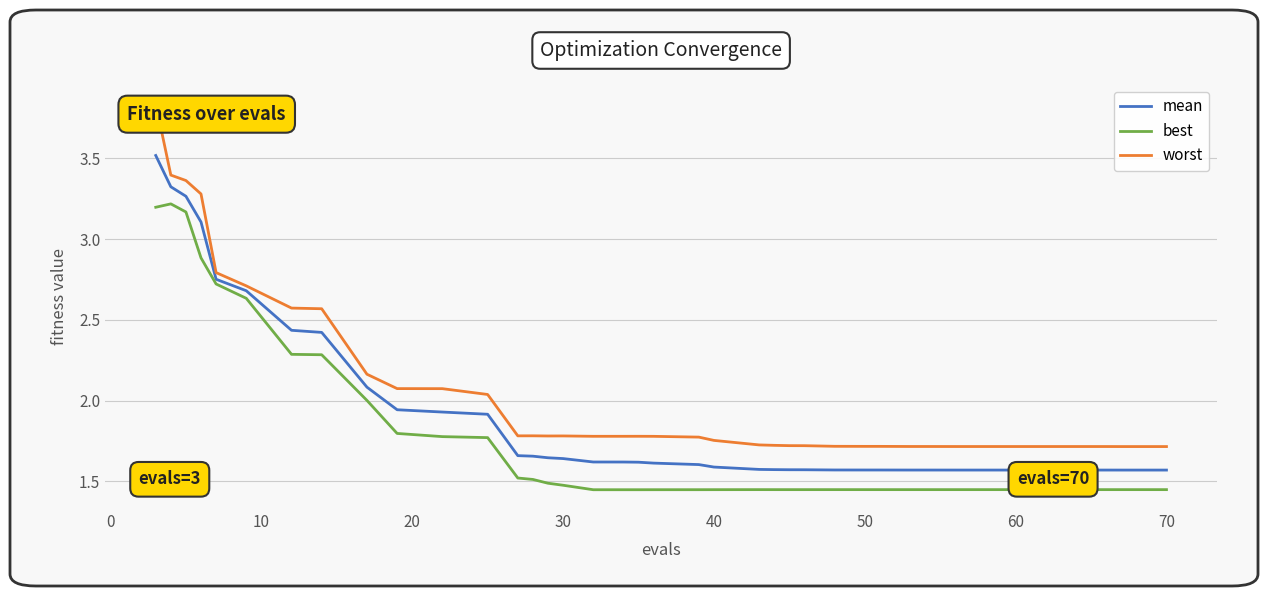

True or false: mean and worst intersect in this chart.

False